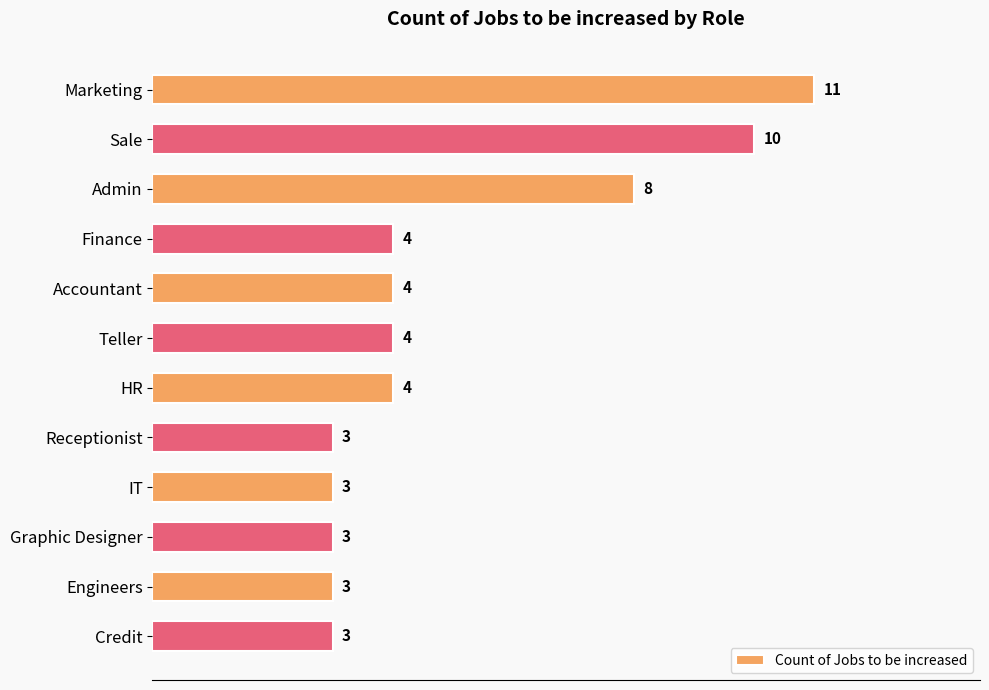

Count the number of categories in the chart.

12